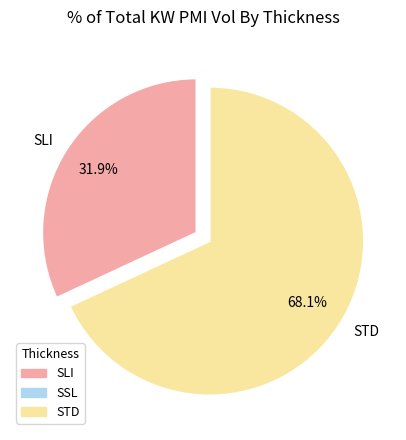

The SLI slice represents 32% of the pie. True or false?

True